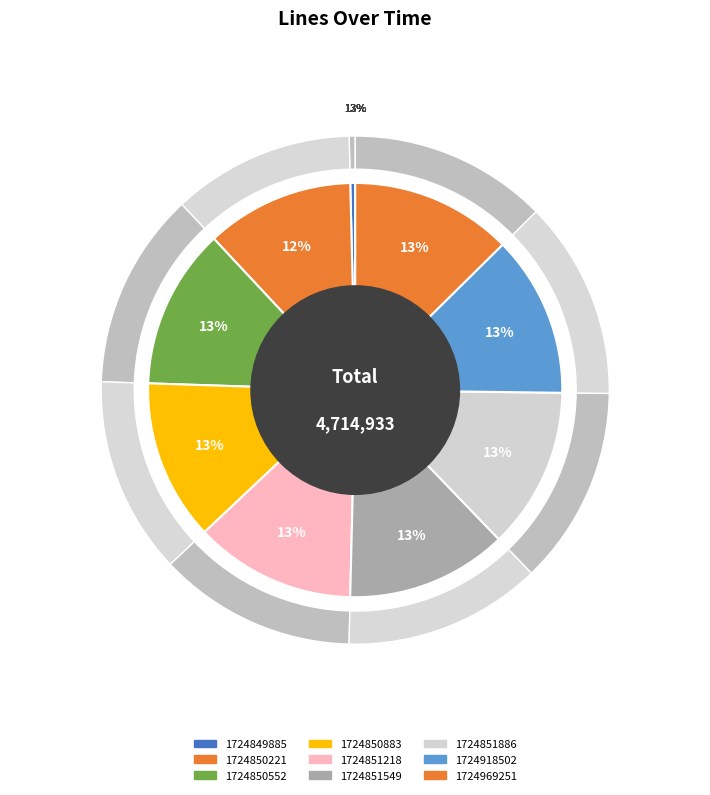

What is the total percentage of 1724851549 and 1724851886?

25.2%